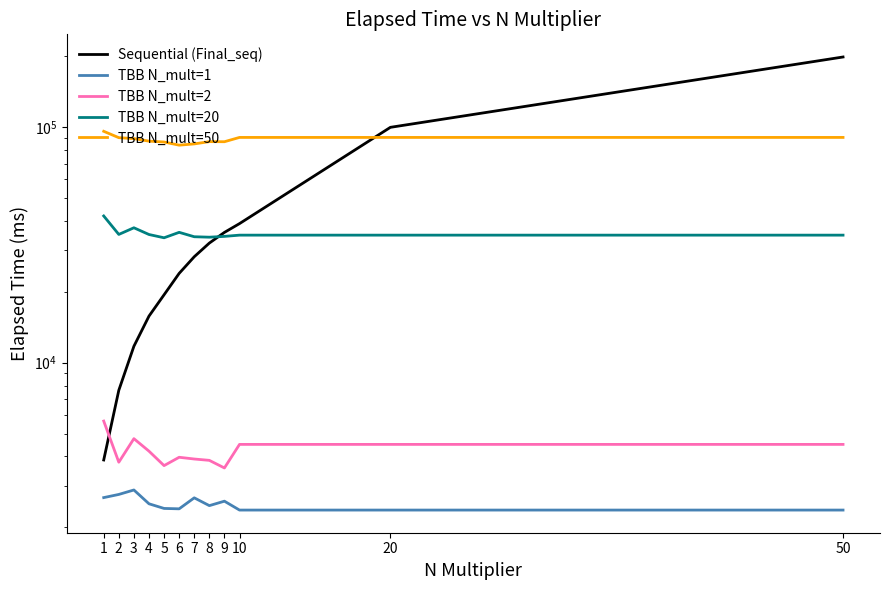

How many values in the TBB N_mult=50 series are below 89397?

6